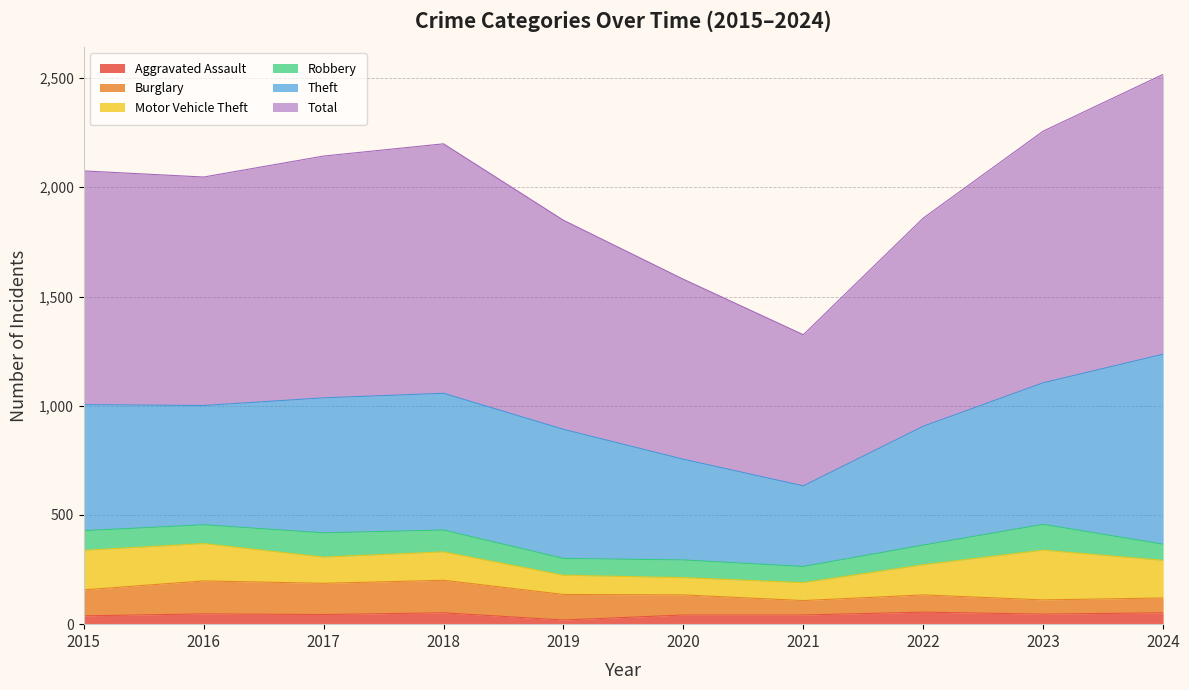

Which label corresponds to the largest value in the chart?

2024